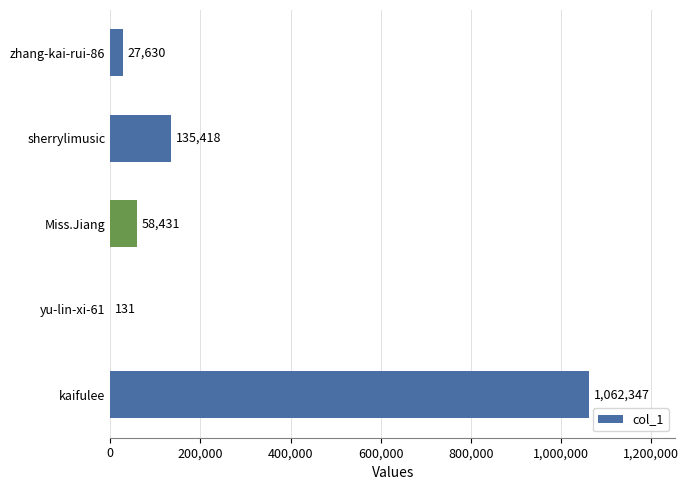

Reading top to bottom, transcribe all the data shown in this chart.

zhang-kai-rui-86=27630	sherrylimusic=135418	Miss.Jiang=58431	yu-lin-xi-61=131	kaifulee=1062347